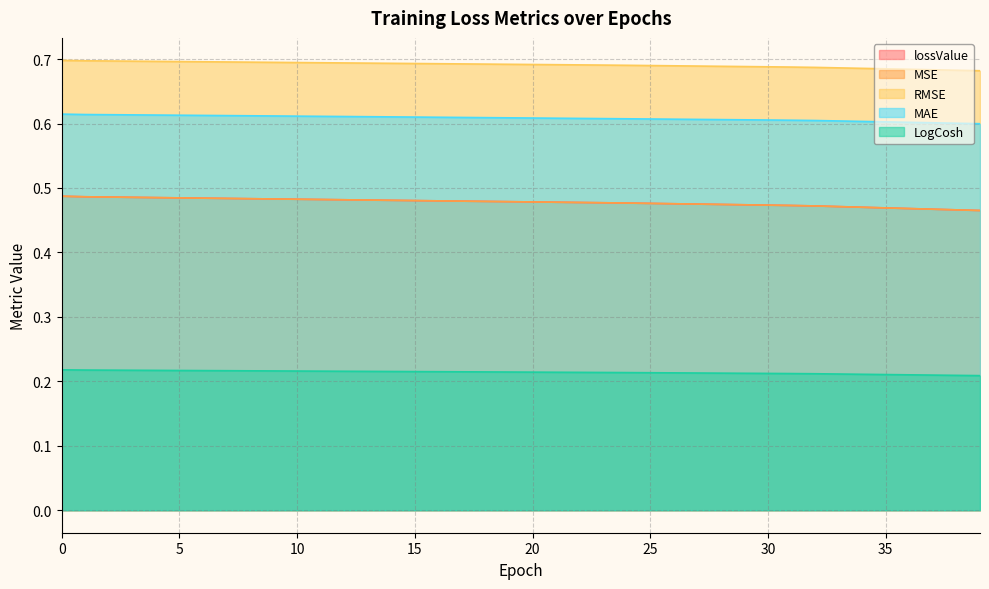

Reading left to right, list all the values displayed in this chart.

lossValue: 0.5	0.5	0.5	0.5	0.5	0.5	0.5	0.5	0.5	0.5	0.5	0.5	0.5	0.5	0.5	0.5	0.5	0.5	0.5	0.5	0.5	0.5	0.5	0.5	0.5	0.5	0.5	0.5	0.5	0.5	0.5	0.5	0.5	0.5	0.5	0.5	0.5	0.5	0.5	0.5
MSE: 0.5	0.5	0.5	0.5	0.5	0.5	0.5	0.5	0.5	0.5	0.5	0.5	0.5	0.5	0.5	0.5	0.5	0.5	0.5	0.5	0.5	0.5	0.5	0.5	0.5	0.5	0.5	0.5	0.5	0.5	0.5	0.5	0.5	0.5	0.5	0.5	0.5	0.5	0.5	0.5
RMSE: 0.7	0.7	0.7	0.7	0.7	0.7	0.7	0.7	0.7	0.7	0.7	0.7	0.7	0.7	0.7	0.7	0.7	0.7	0.7	0.7	0.7	0.7	0.7	0.7	0.7	0.7	0.7	0.7	0.7	0.7	0.7	0.7	0.7	0.7	0.7	0.7	0.7	0.7	0.7	0.7
MAE: 0.6	0.6	0.6	0.6	0.6	0.6	0.6	0.6	0.6	0.6	0.6	0.6	0.6	0.6	0.6	0.6	0.6	0.6	0.6	0.6	0.6	0.6	0.6	0.6	0.6	0.6	0.6	0.6	0.6	0.6	0.6	0.6	0.6	0.6	0.6	0.6	0.6	0.6	0.6	0.6
LogCosh: 0.2	0.2	0.2	0.2	0.2	0.2	0.2	0.2	0.2	0.2	0.2	0.2	0.2	0.2	0.2	0.2	0.2	0.2	0.2	0.2	0.2	0.2	0.2	0.2	0.2	0.2	0.2	0.2	0.2	0.2	0.2	0.2	0.2	0.2	0.2	0.2	0.2	0.2	0.2	0.2